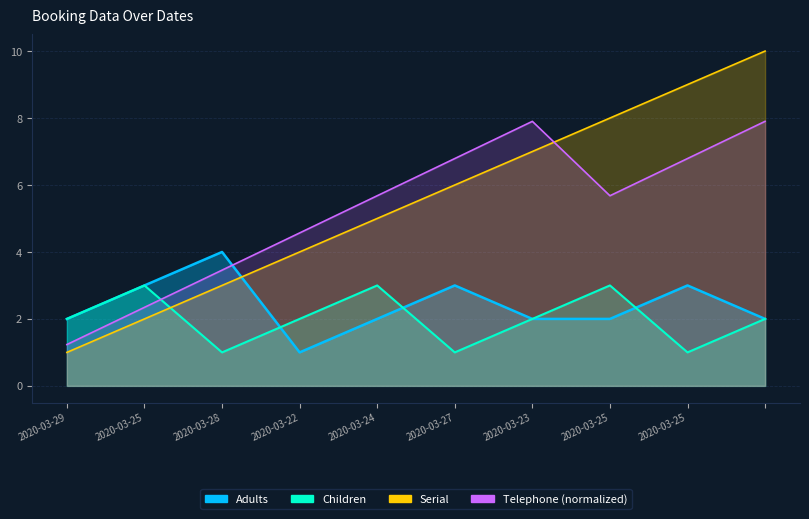

Count the Children values in the range 1 to 3.

10